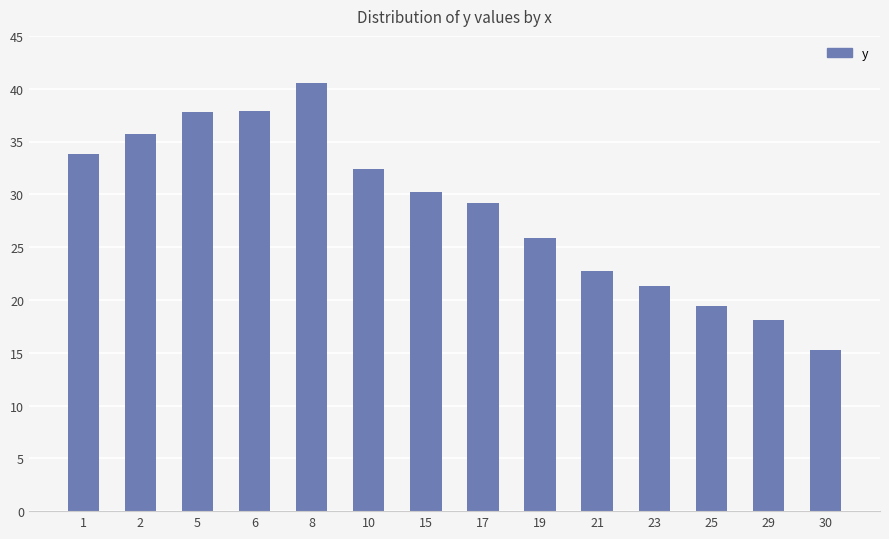

What is the smallest value displayed?

15.2